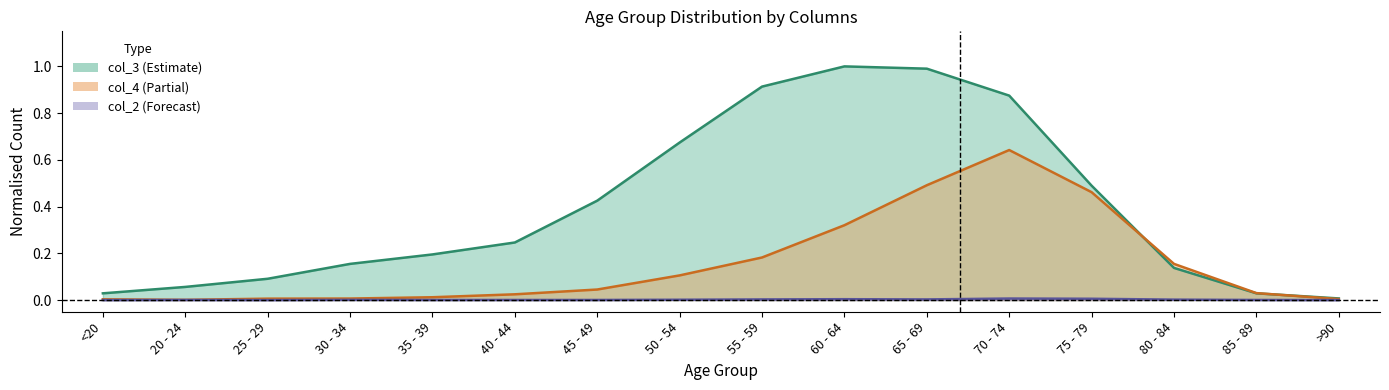

What is the maximum value shown in the chart?

1.0